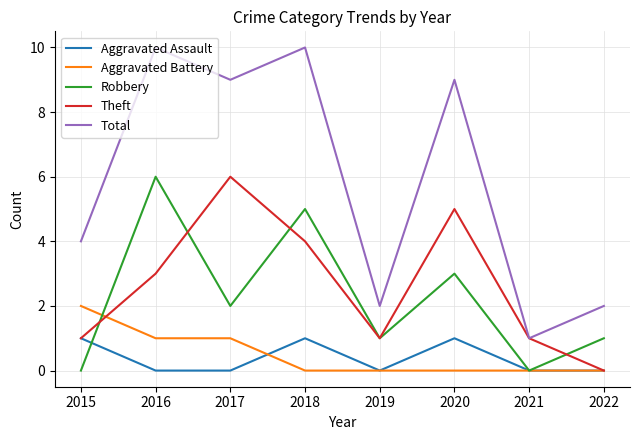

Reading right to left, extract all data points from this chart.

Aggravated Assault: 0	0	1	0	1	0	0	1
Aggravated Battery: 0	0	0	0	0	1	1	2
Robbery: 1	0	3	1	5	2	6	0
Theft: 0	1	5	1	4	6	3	1
Total: 2	1	9	2	10	9	10	4